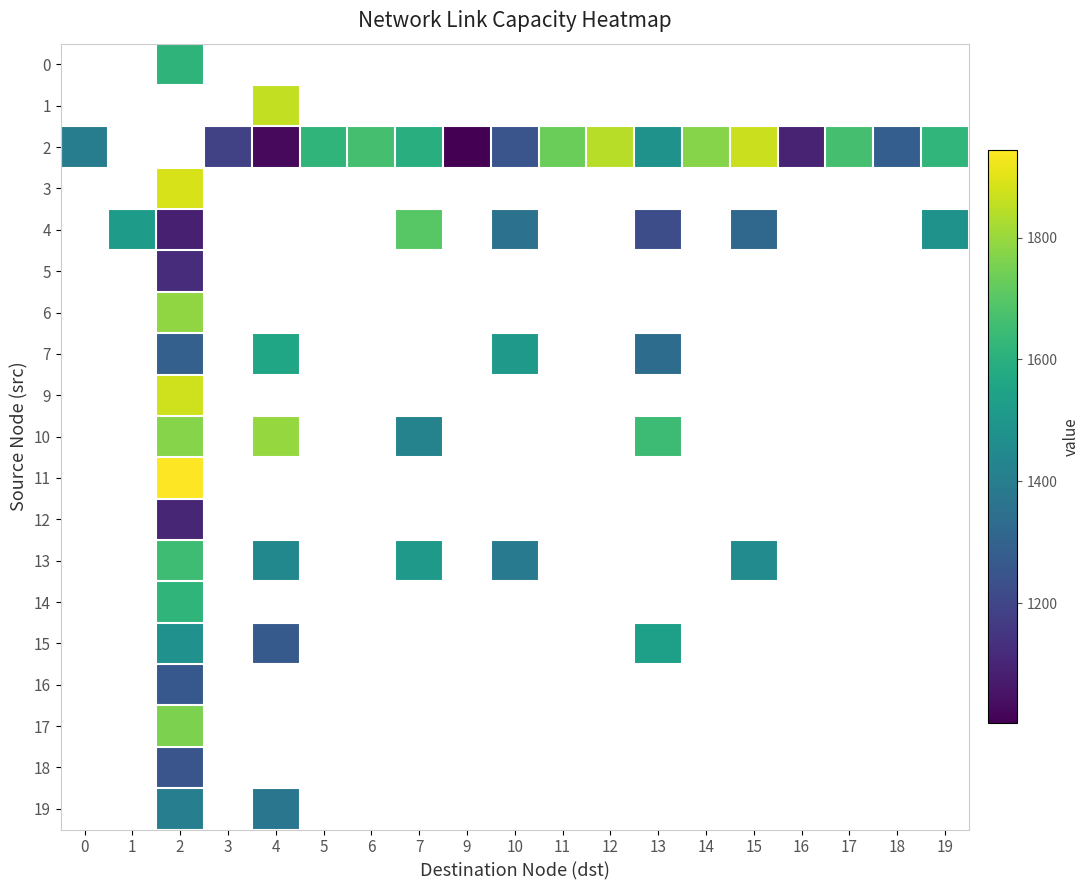

Is the value of 10 at 6 greater than the value of 2 at 16?

Yes